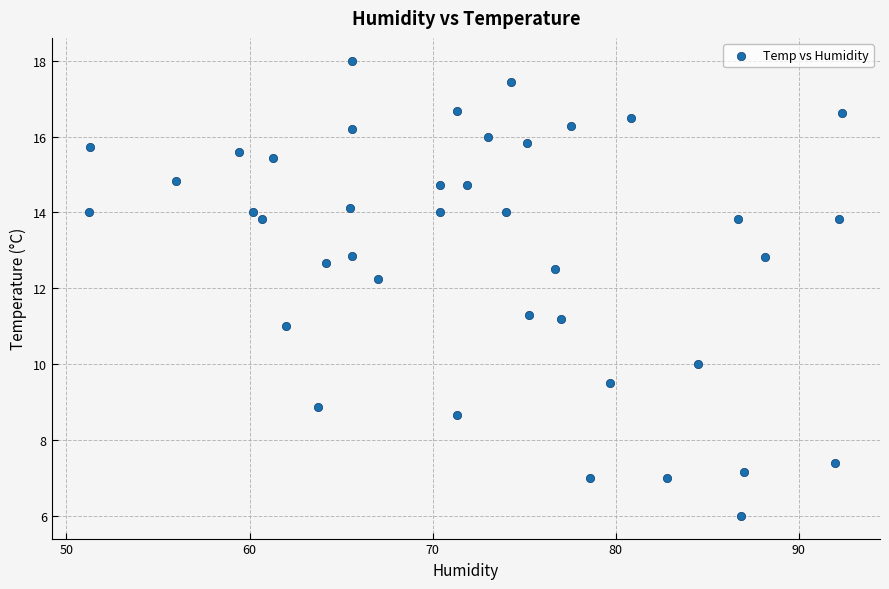

What is the range of Y values (max minus min)?

12.0